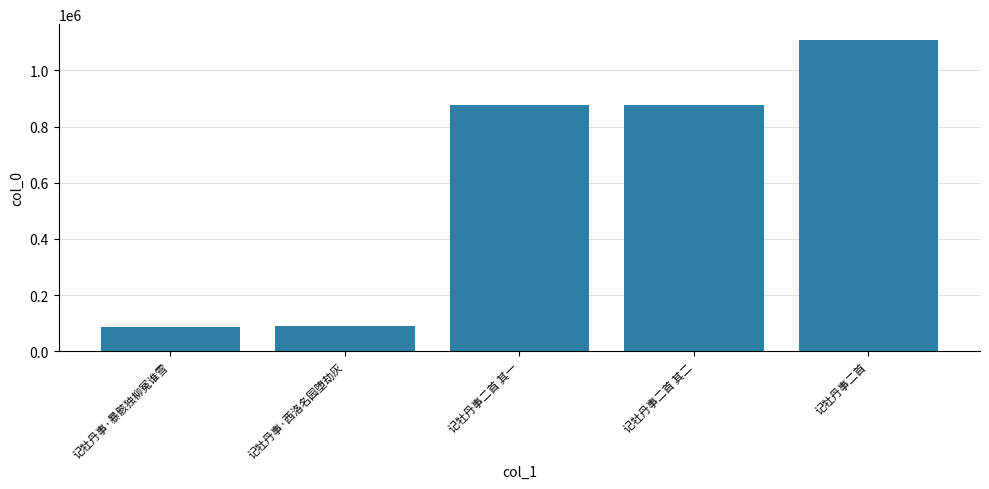

Which label corresponds to the largest value in the chart?

记牡丹事二首